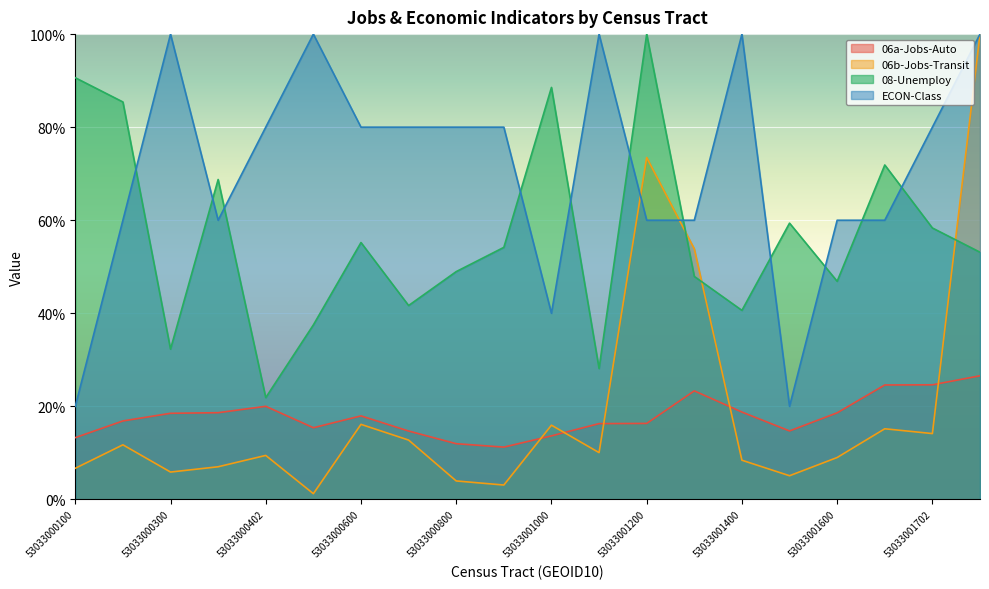

List the labels in order of 06b-Jobs-Transit value, largest first.

53033001800, 53033001200, 53033001300, 53033000600, 53033001000, 53033001701, 53033001702, 53033000700, 53033000200, 53033001100, 53033000402, 53033001600, 53033001400, 53033000401, 53033000100, 53033000300, 53033001500, 53033000800, 53033000900, 53033000500